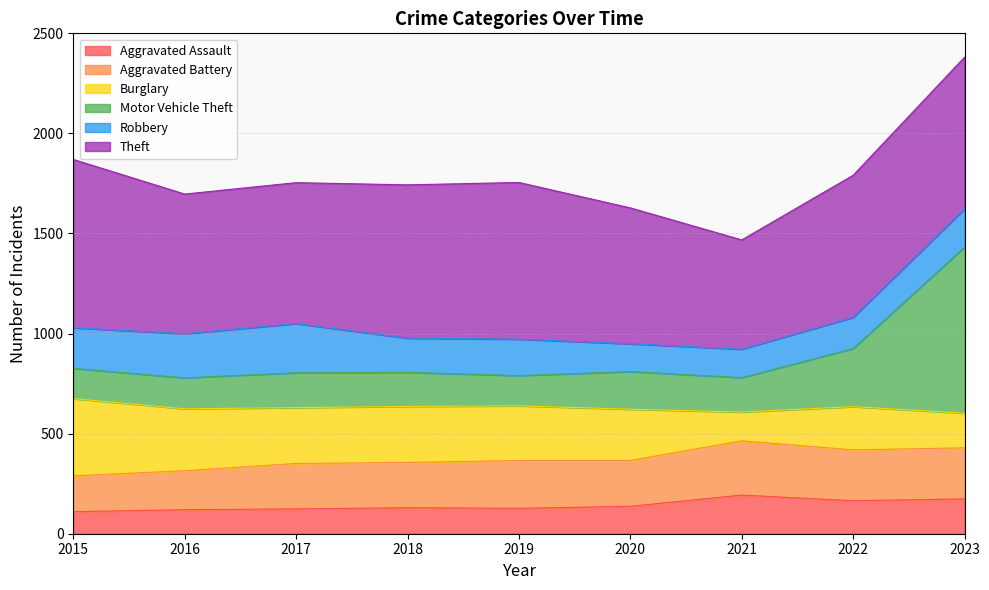

What is the value of the Motor Vehicle Theft point at the 6th from the left?

810